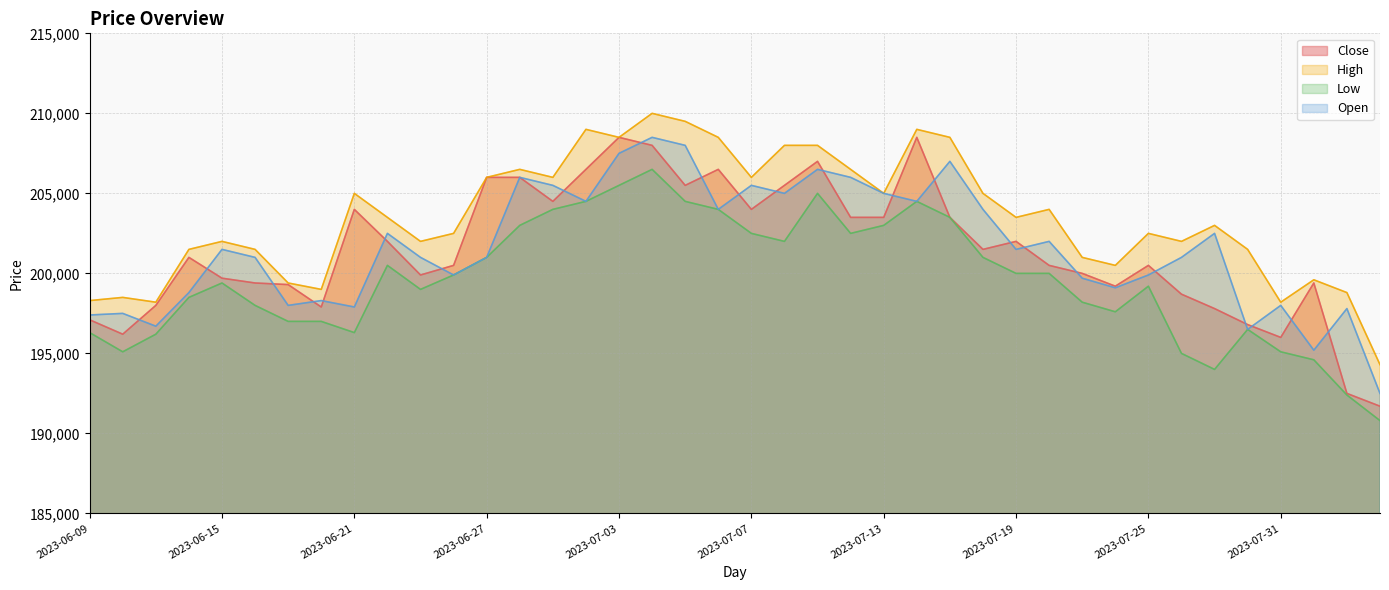

Reading right to left, list all the values displayed in this chart.

Close: 191700	192500	199400	196000	196800	197800	198700	200500	199200	200000	200500	202000	201500	203500	208500	203500	203500	207000	205500	204000	206500	205500	208000	208500	206500	204500	206000	206000	200500	199900	202000	204000	197900	199300	199400	199700	201000	198000	196200	197100
High: 194300	198800	199600	198200	201500	203000	202000	202500	200500	201000	204000	203500	205000	208500	209000	205000	206500	208000	208000	206000	208500	209500	210000	208500	209000	206000	206500	206000	202500	202000	203500	205000	199000	199400	201500	202000	201500	198200	198500	198300
Low: 190800	192400	194600	195100	196500	194000	195000	199200	197600	198200	200000	200000	201000	203500	204500	203000	202500	205000	202000	202500	204000	204500	206500	205500	204500	204000	203000	201000	199900	199000	200500	196300	197000	197000	198000	199400	198500	196200	195100	196300
Open: 192500	197800	195200	198000	196500	202500	201000	199900	199100	199700	202000	201500	204000	207000	204500	205000	206000	206500	205000	205500	204000	208000	208500	207500	204500	205500	206000	201000	199900	201000	202500	197900	198300	198000	201000	201500	198800	196700	197500	197400